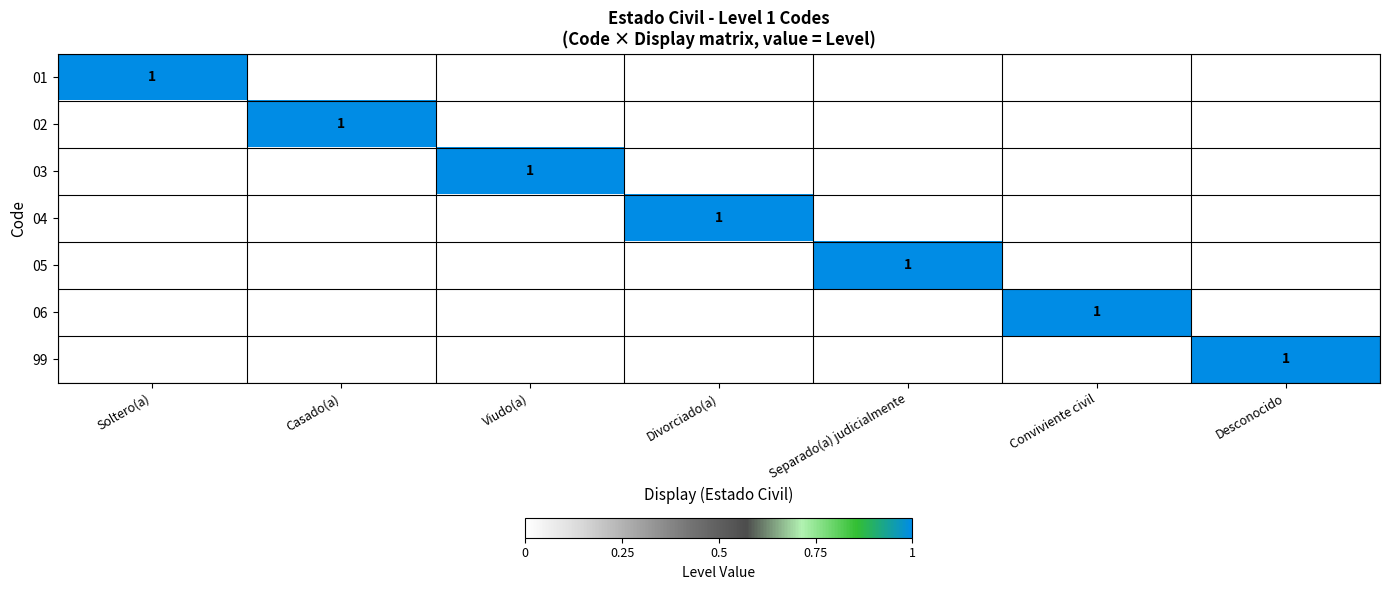

How many series are shown in this chart?

7